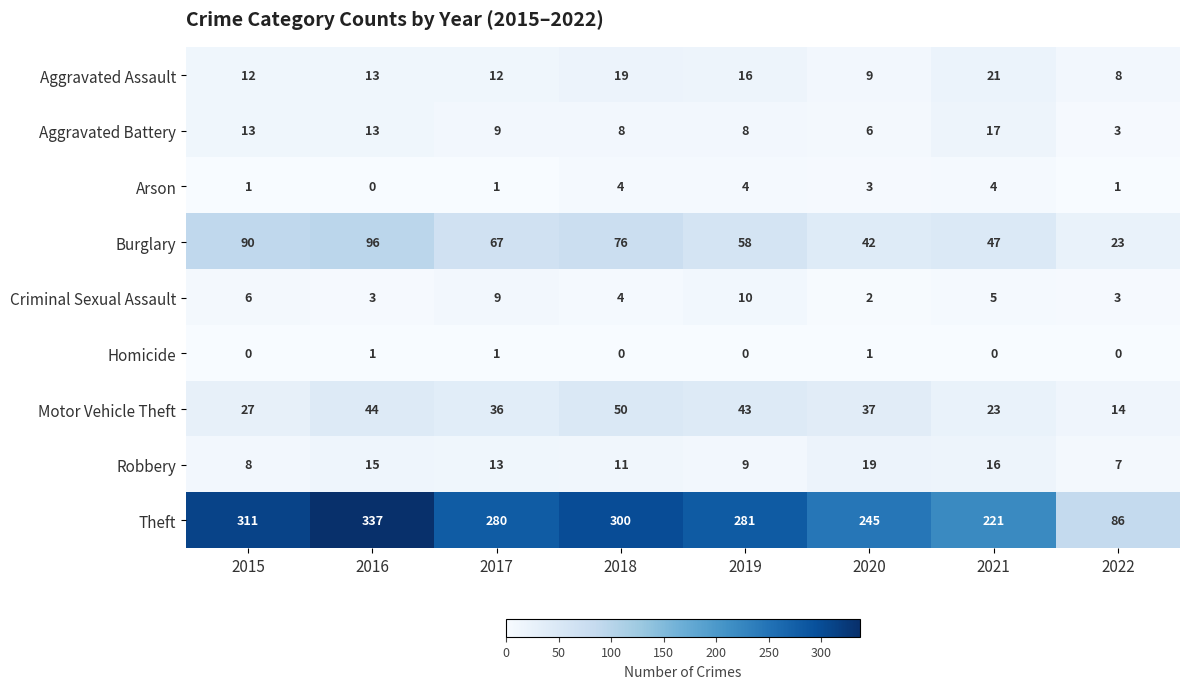

What is the difference between the second highest and second lowest values in the Motor Vehicle Theft series?

21